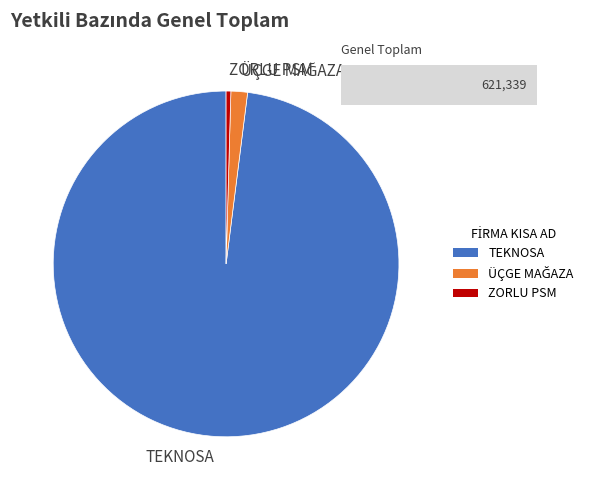

What is the largest slice in the pie chart?

TEKNOSA